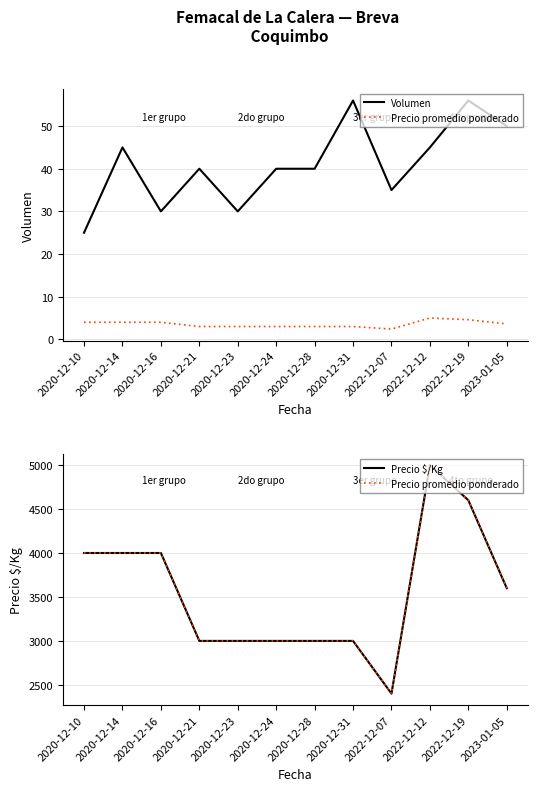

What position from the left is 2020-12-28?

7